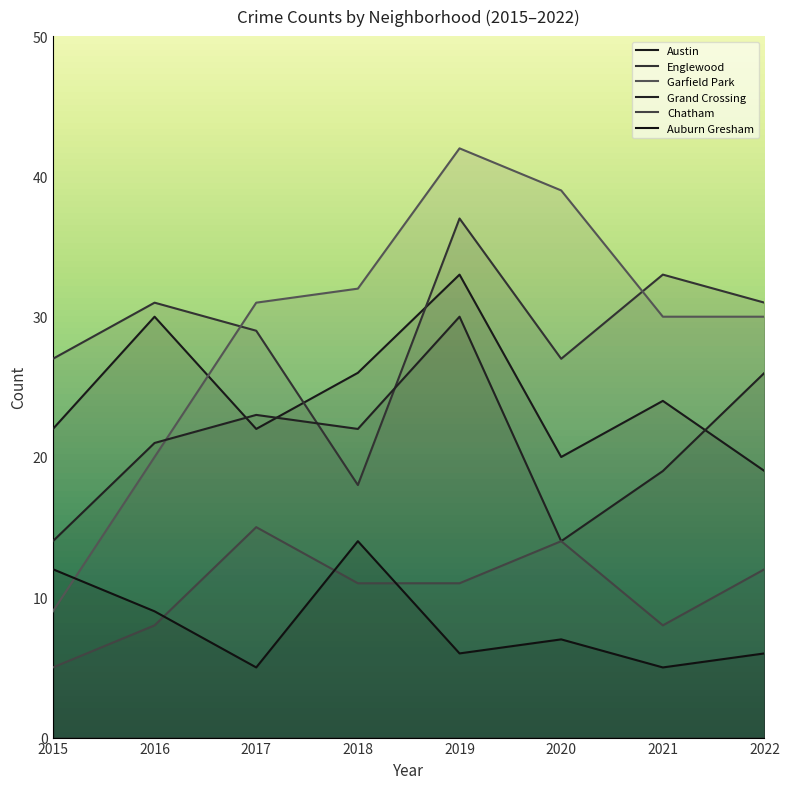

In Austin, how many points are lower than both neighbors (excluding endpoints)?

2